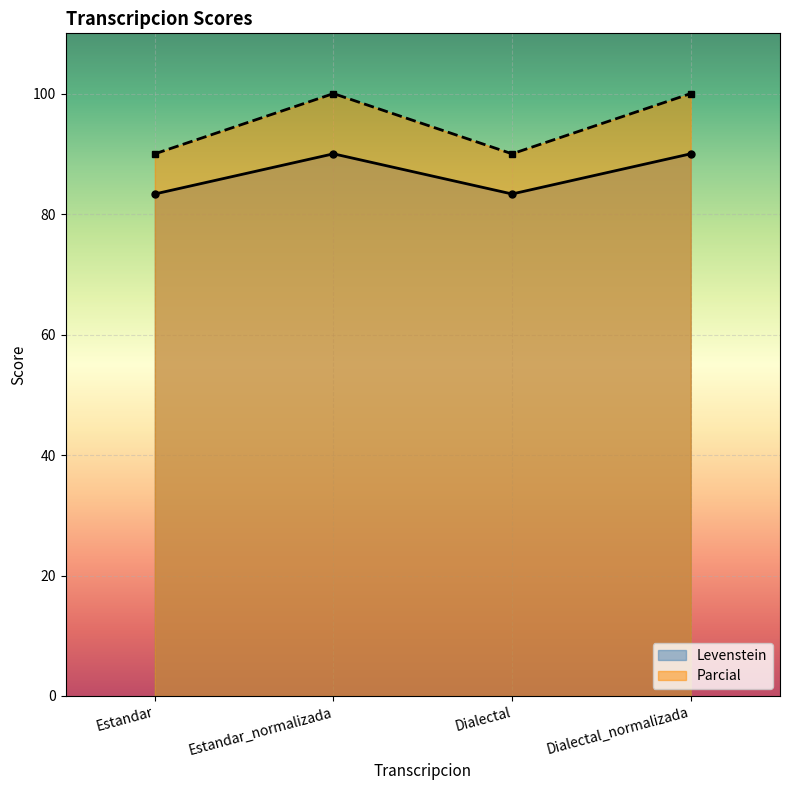

Count the Parcial values in the range 90 to 100.

4